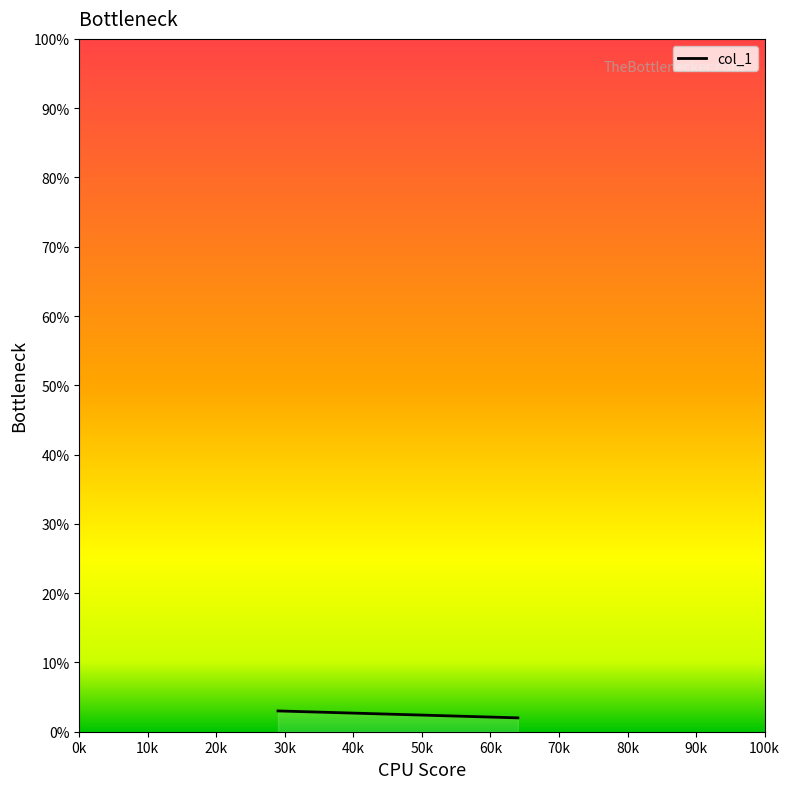

How many distinct data groups are displayed?

1